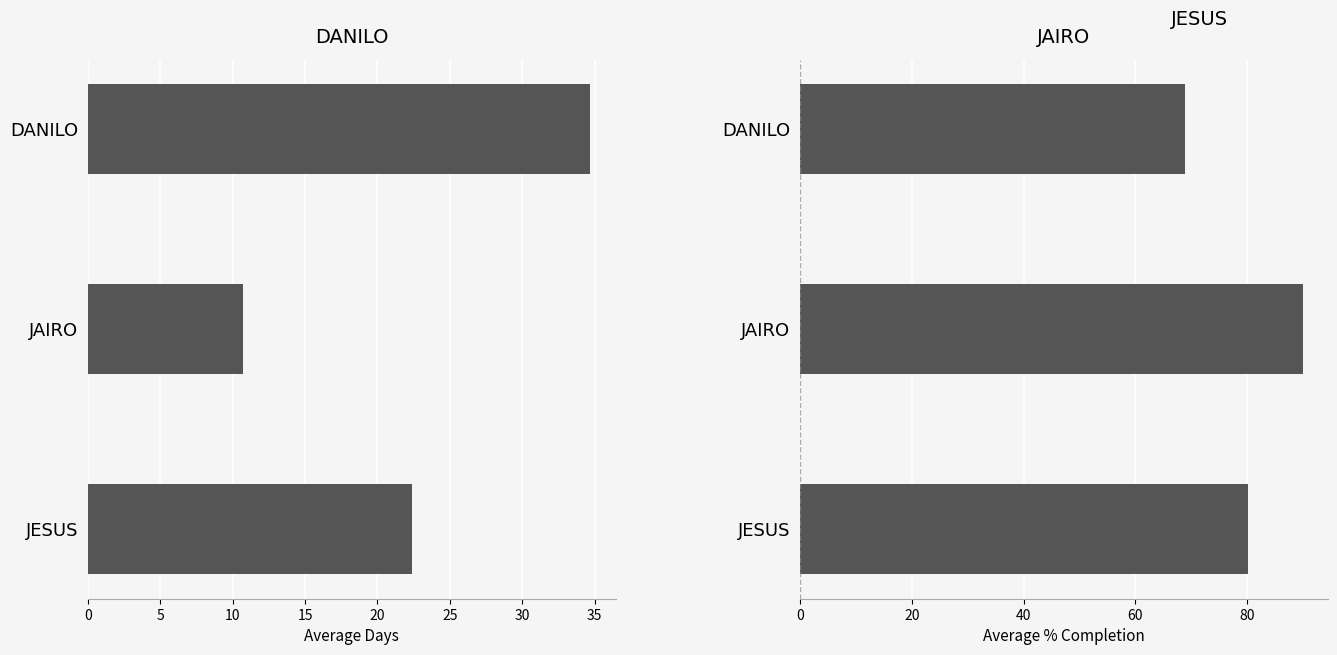

List the series in order of their overall mean, lowest first.

Avg Dias, Avg %